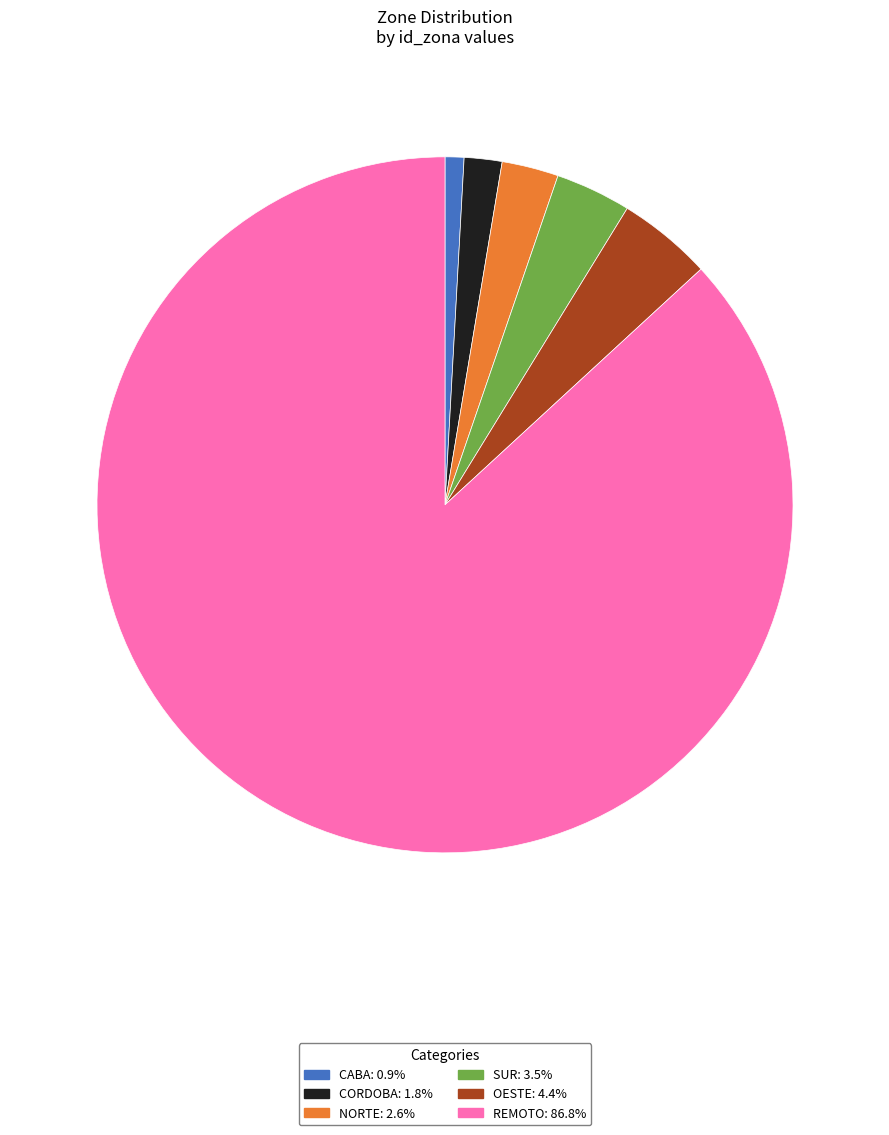

Rank the categories by value from highest to lowest.

REMOTO, OESTE, SUR, NORTE, CORDOBA, CABA